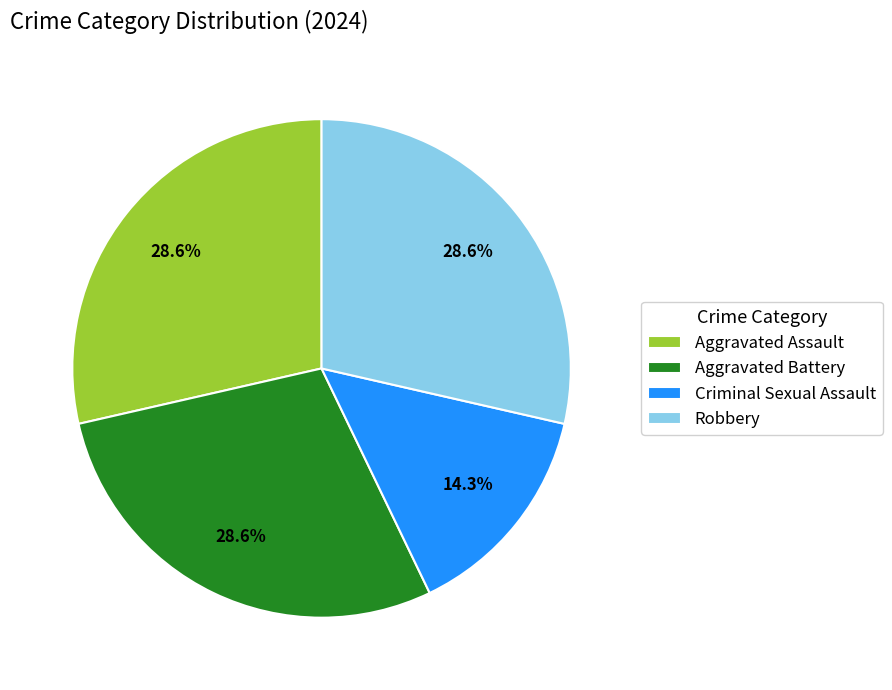

To the nearest percent, what is the combined percentage of Robbery and Criminal Sexual Assault?

43%